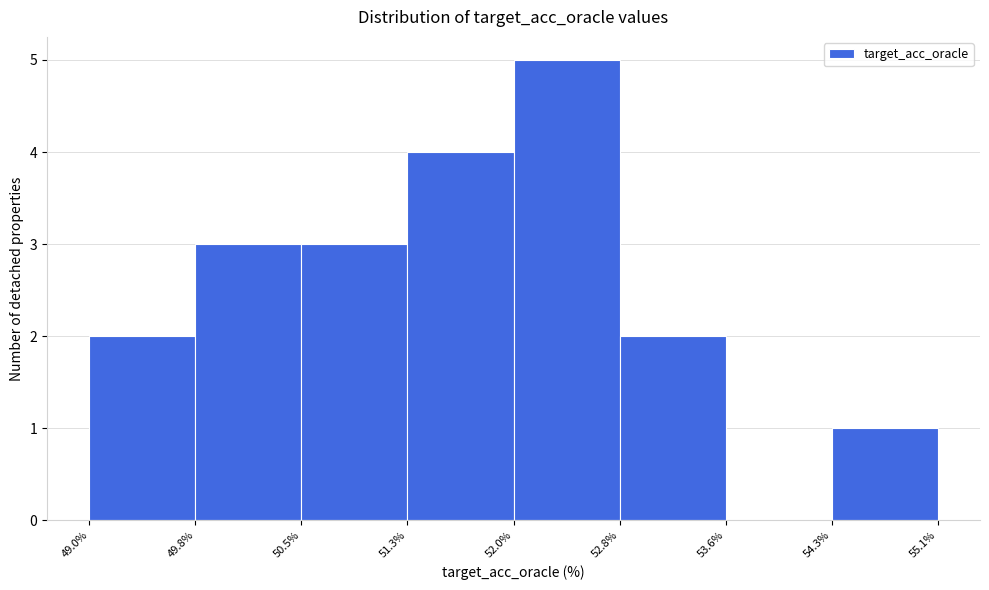

Over which range of the x-axis is the bar tallest?

52.0% to 52.8%